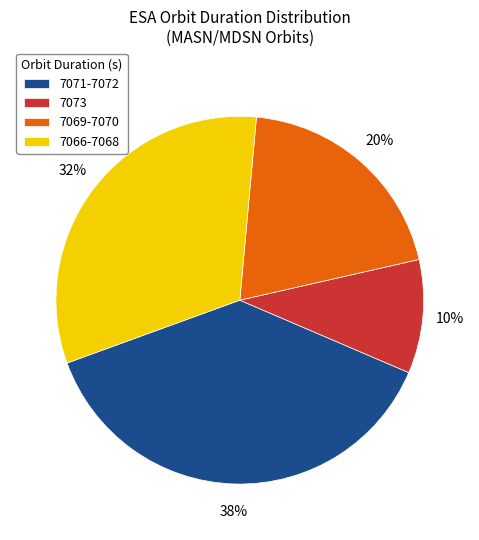

To the nearest percent, what is the combined percentage of 7069-7070 and 7066-7068?

52%